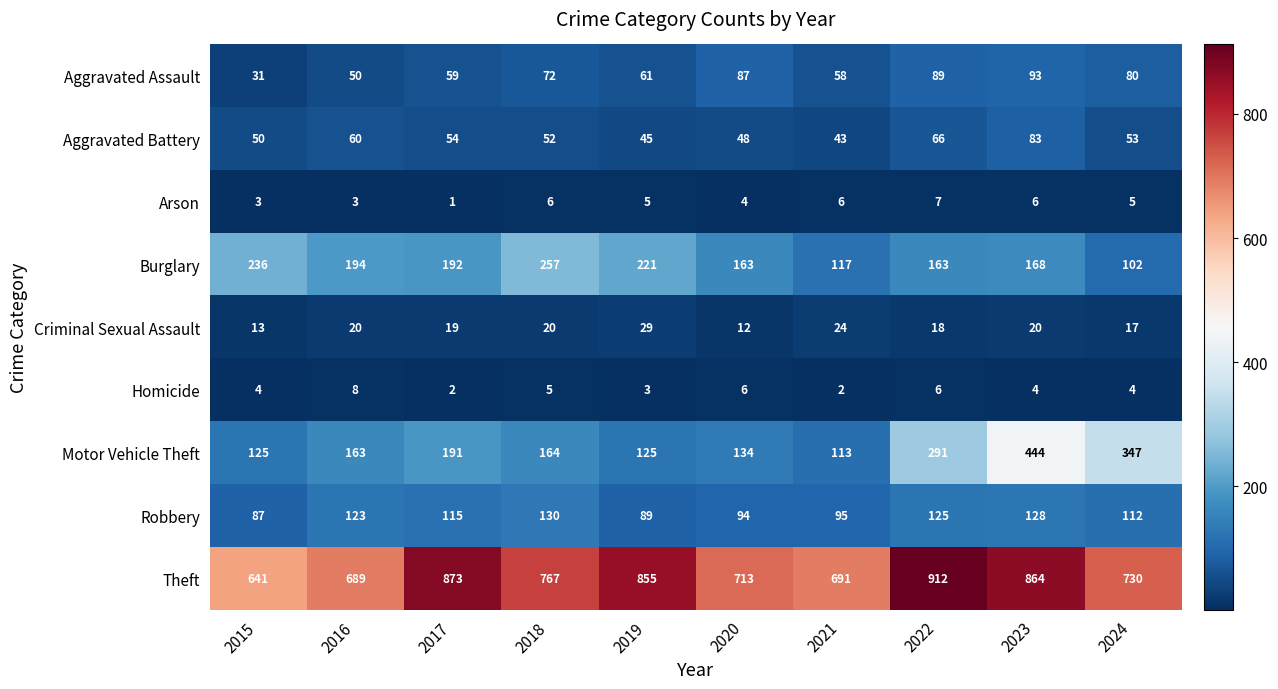

Which series has the largest range (max minus min)?

Motor Vehicle Theft